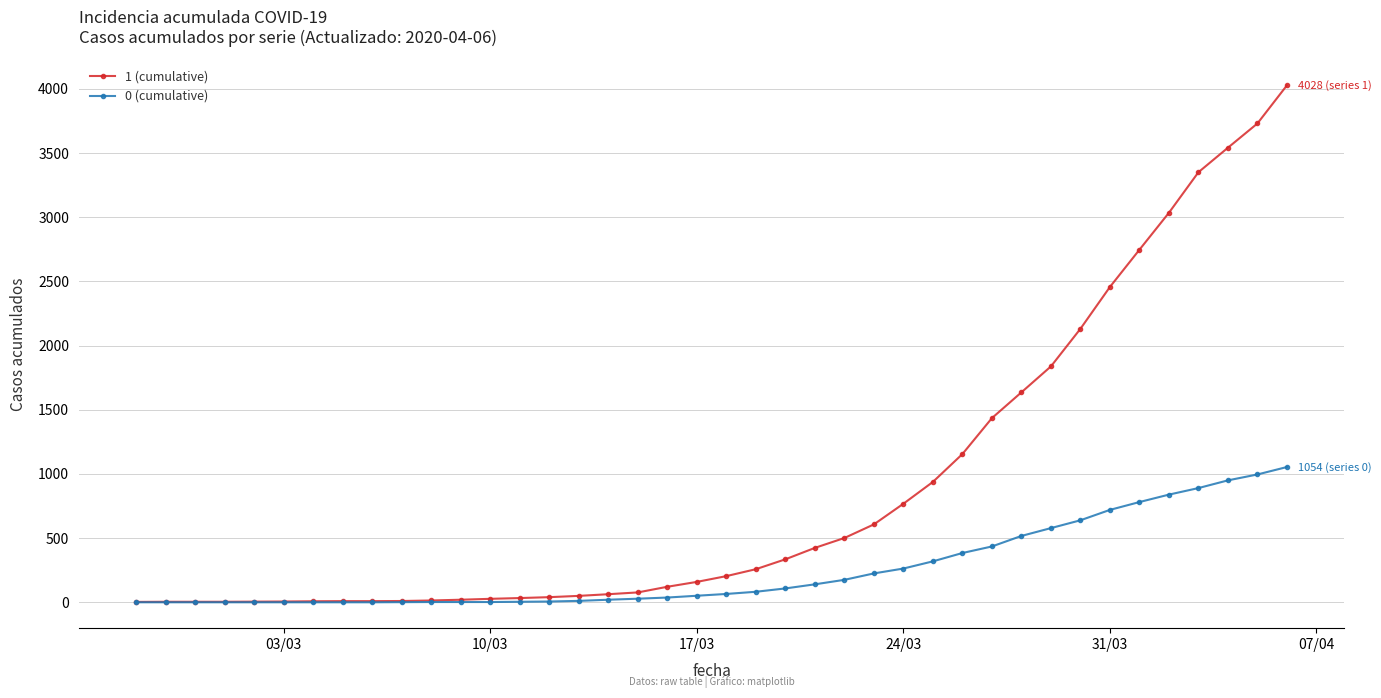

What is the greatest value displayed?

4028